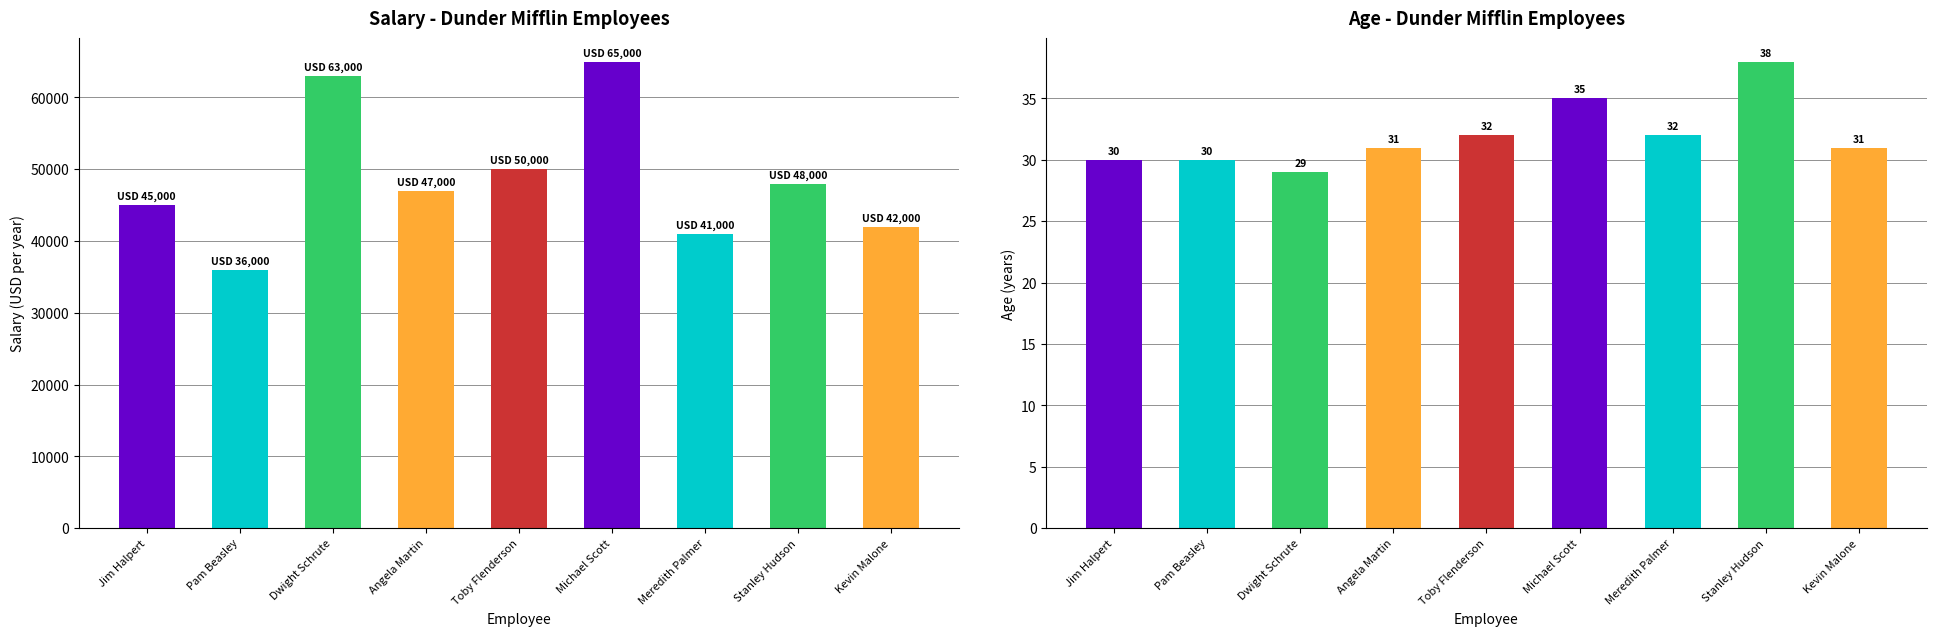

Where is Salary nearest to the value 50500?

Toby Flenderson